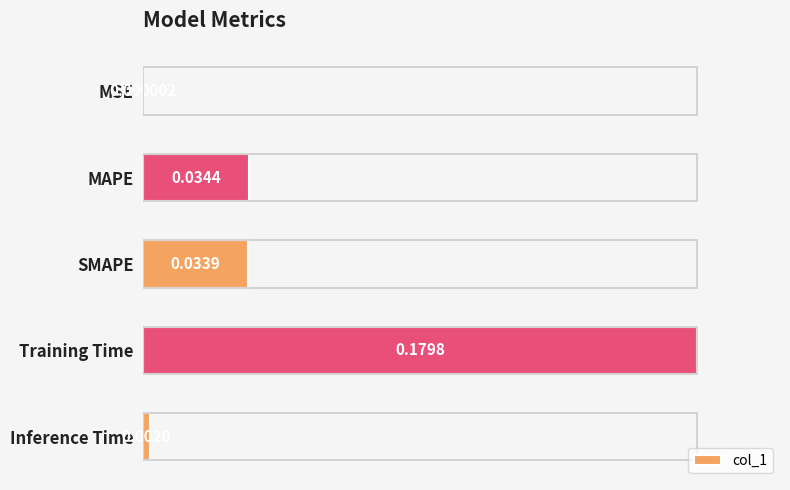

Are the bars horizontal?

Yes